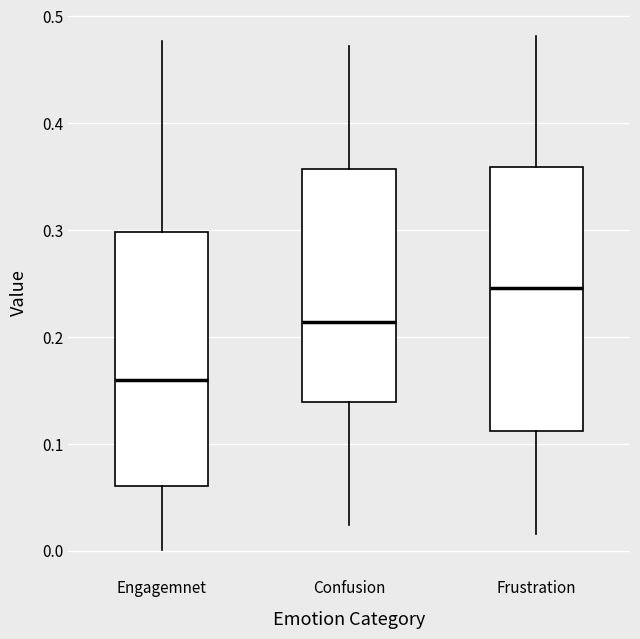

Reading left to right, read every box against the y-axis: the position of its median line, the range the box covers, and the ends of its whiskers. The values are not printed on the chart, so give them approximately, as read against the axis.

Engagemnet: median 0.16, box 0.06 to 0.30, whiskers 0.00 to 0.48
Confusion: median 0.21, box 0.14 to 0.36, whiskers 0.02 to 0.47
Frustration: median 0.25, box 0.11 to 0.36, whiskers 0.02 to 0.48